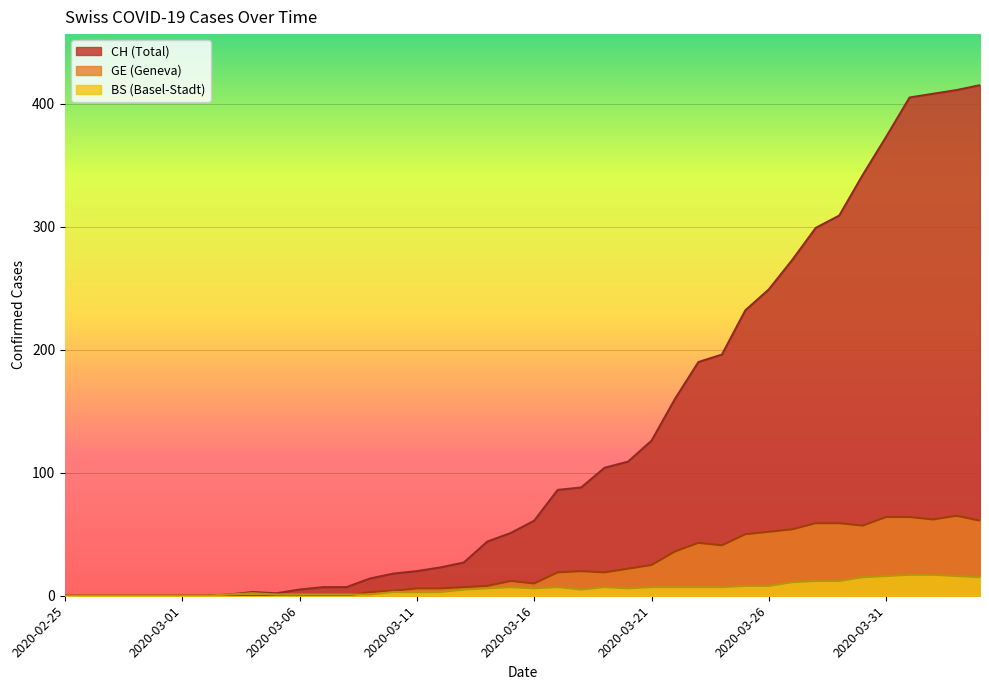

At which label does BS first exceed 6?

2020-03-15